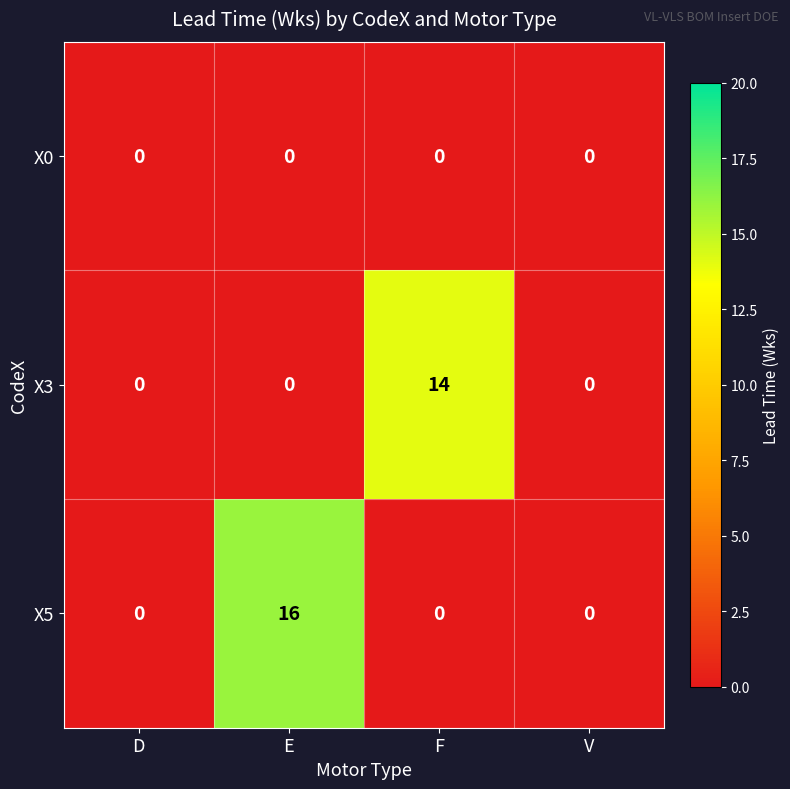

Reading left to right, transcribe all the data shown in this chart.

X0: 0	0	0	0
X3: 0	0	14	0
X5: 0	16	0	0